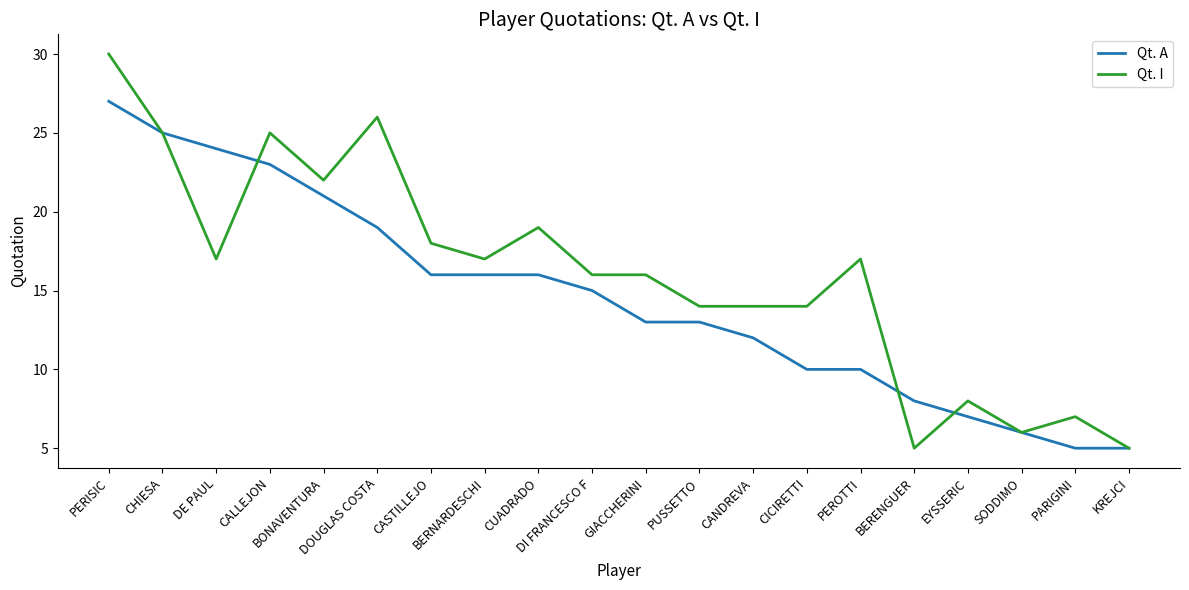

Rank the series by their average value, from lowest to highest.

Qt. A, Qt. I